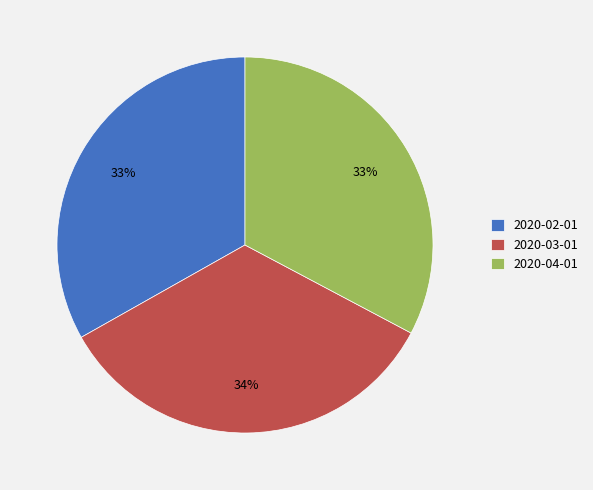

Is there any slice that represents more than half of the pie?

No